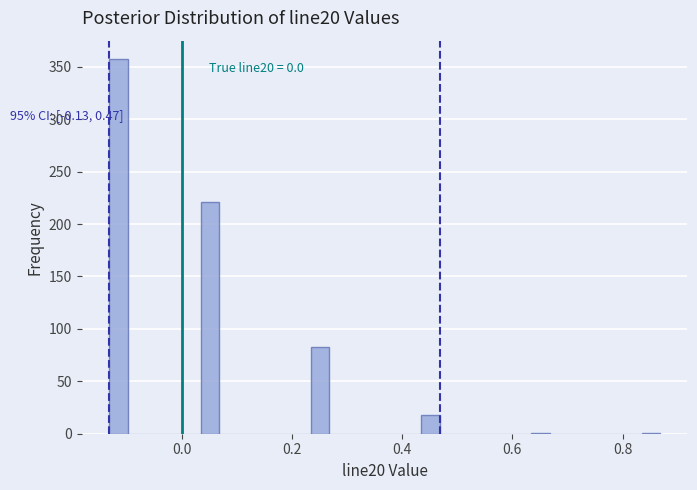

Around what value on the x-axis is the tallest bar? Give the approximate position of its centre, as read against the axis.

-0.12